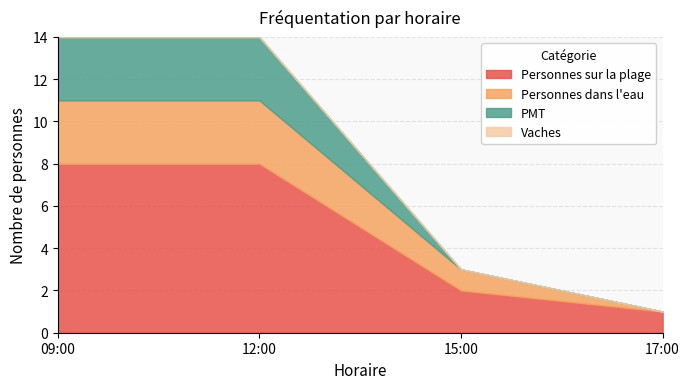

Read the PMT value at 12:00.

3